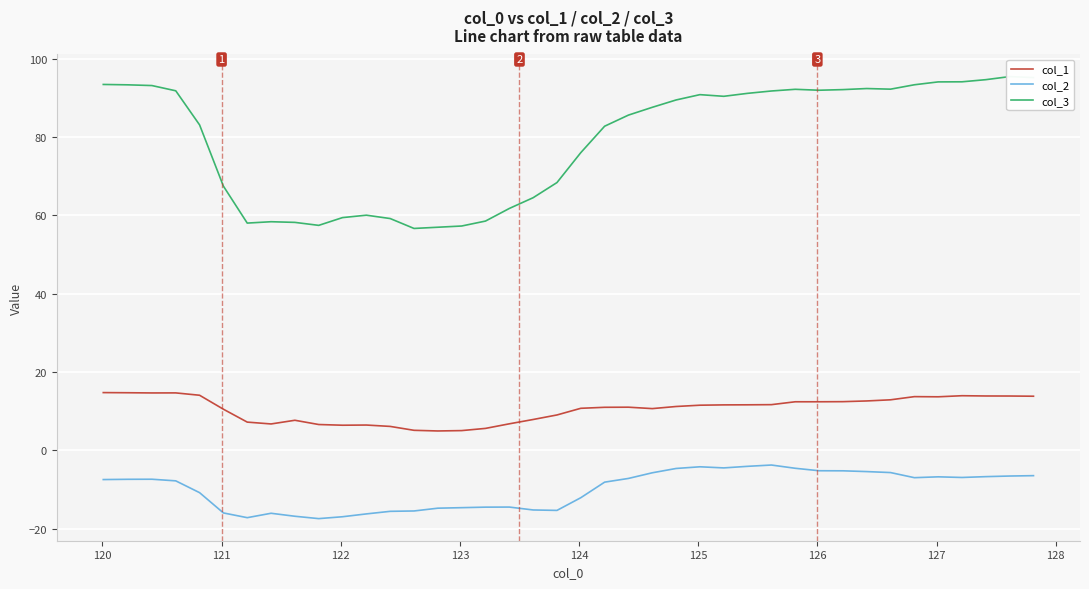

How many interior local valleys does the col_1 series have?

6